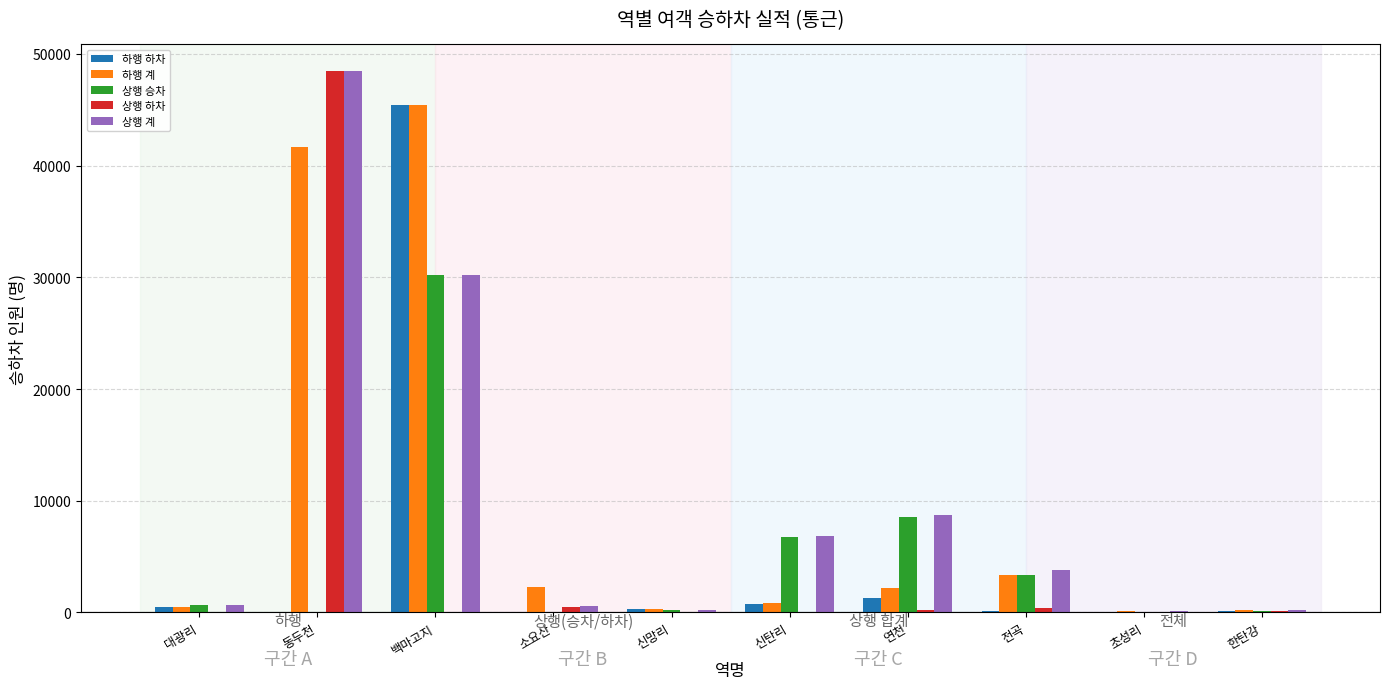

Is it true that 상행 승차 equals 30203 at 백마고지?

True